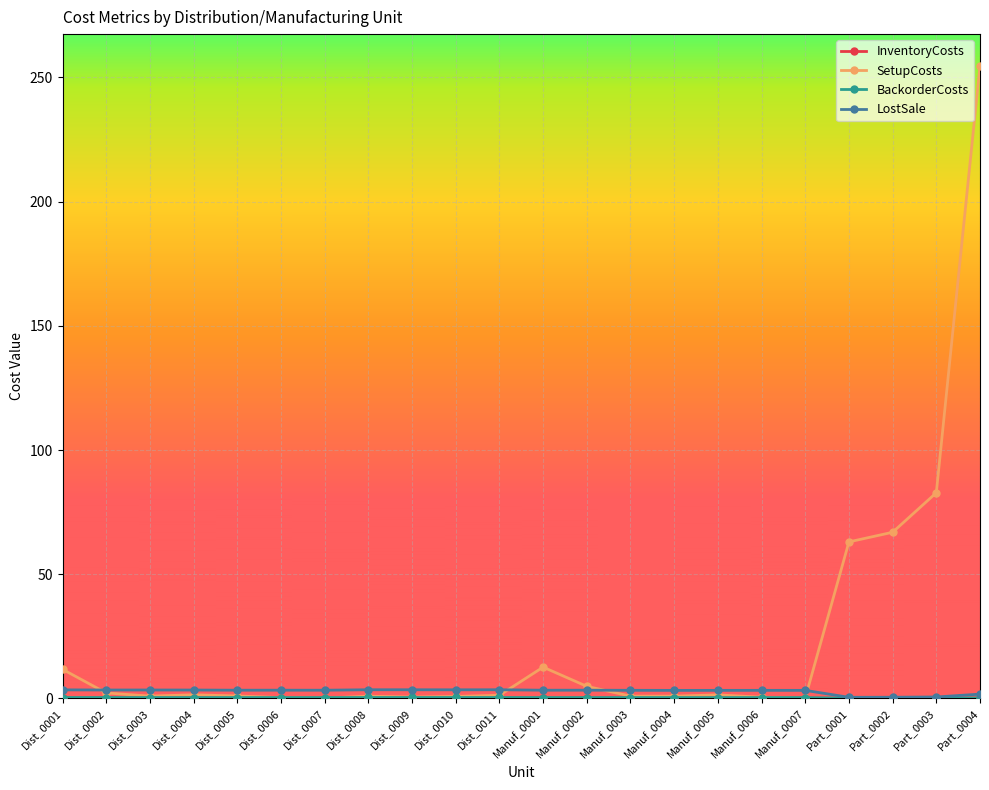

What is the label of the 11th point from the right?

Manuf_0001